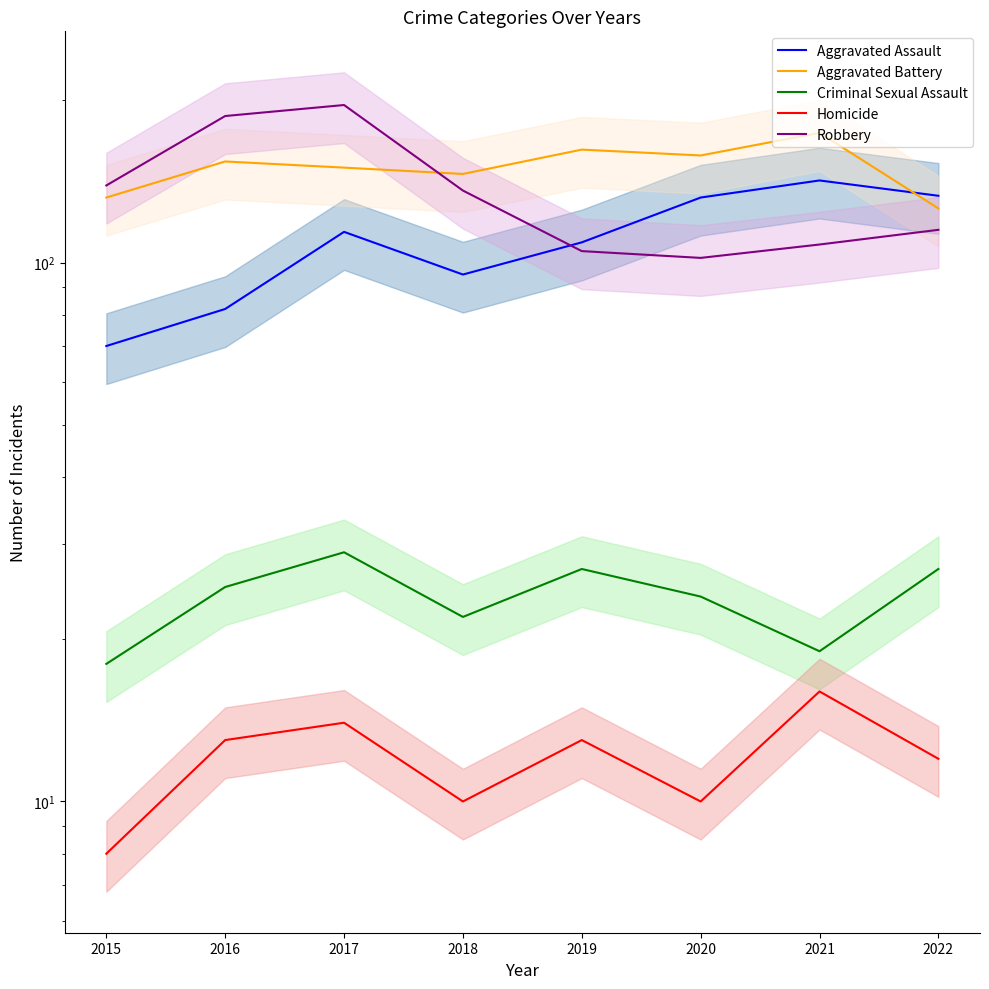

Reading right to left, transcribe all the data shown in this chart.

Aggravated Assault: 133	142	132	109	95	114	82	70
Aggravated Battery: 126	174	158	162	146	150	154	132
Criminal Sexual Assault: 27	19	24	27	22	29	25	18
Homicide: 12	16	10	13	10	14	13	8
Robbery: 115	108	102	105	136	196	187	139